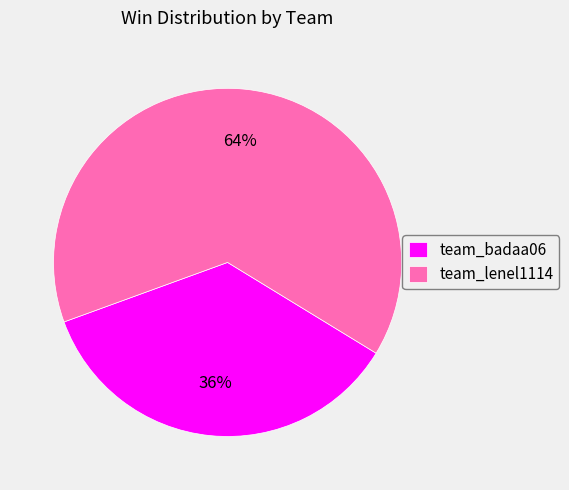

To the nearest percent, what is the average slice percentage?

50%